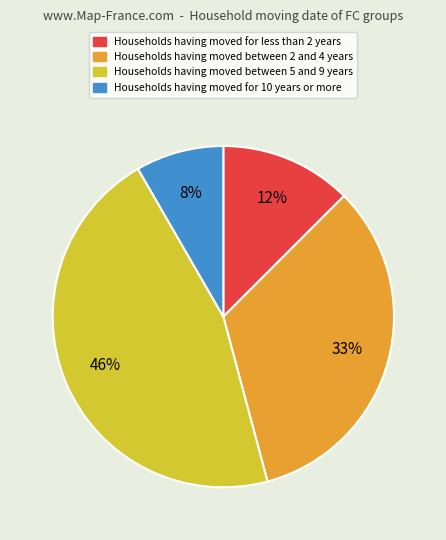

Does any single category account for the majority?

No